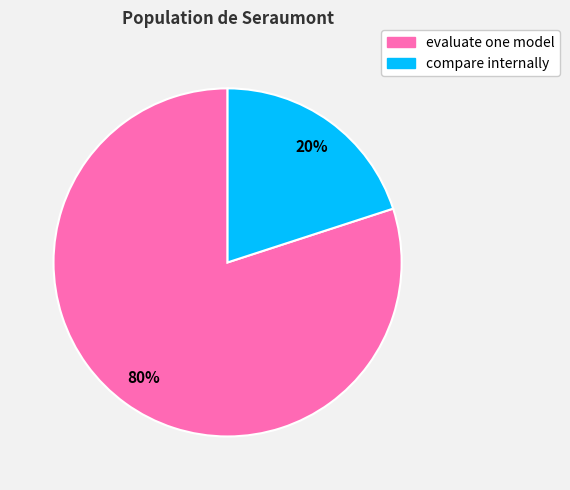

What is the ratio of the value at evaluate one model to the value at compare internally?

4.0